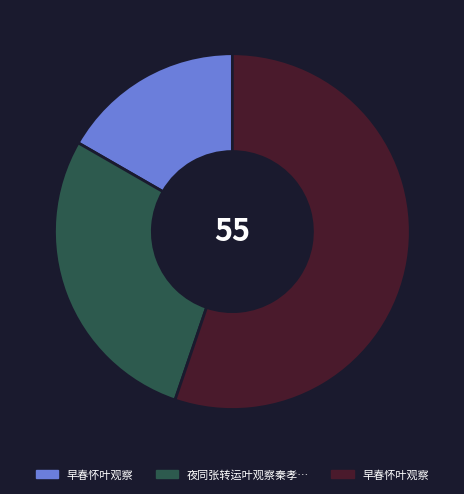

Is there a majority slice in this chart?

Yes